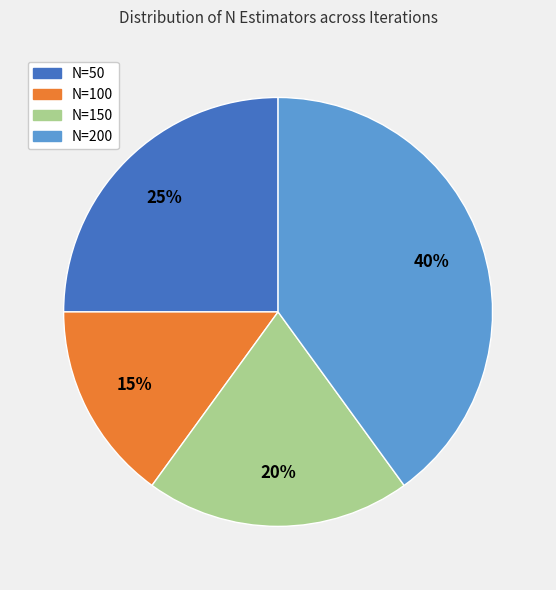

To the nearest percent, what is the difference between the largest and smallest slice percentages?

25%